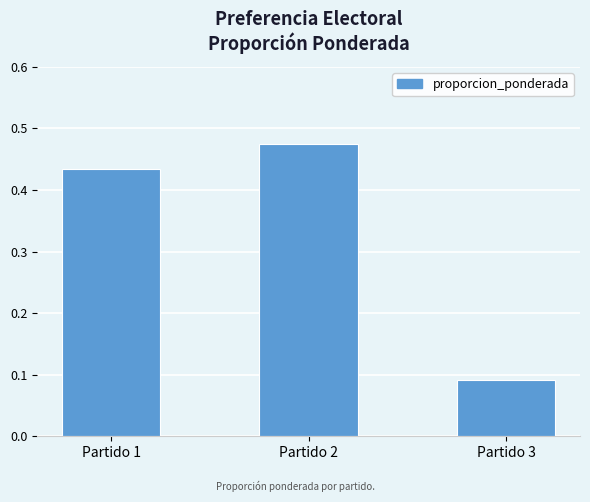

At which category does the chart reach its minimum across all series?

Partido 3